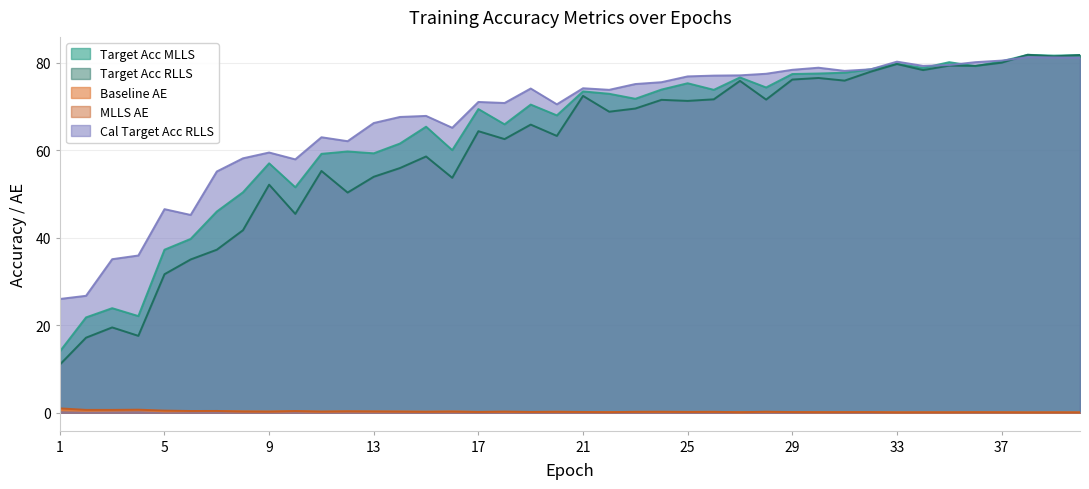

Rank the series by their maximum value, from lowest to highest.

baseline_AE, MLLS_AE, cal_target_acc_RLLS, target_acc_MLLS, target_acc_RLLS